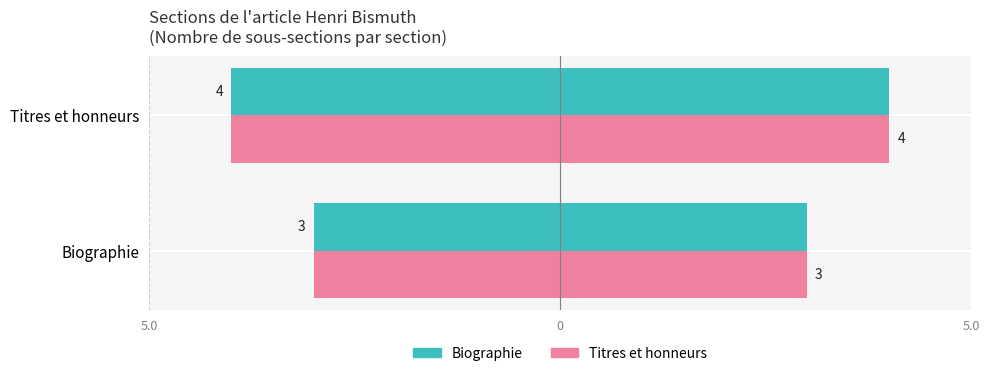

What is the greatest value displayed?

4